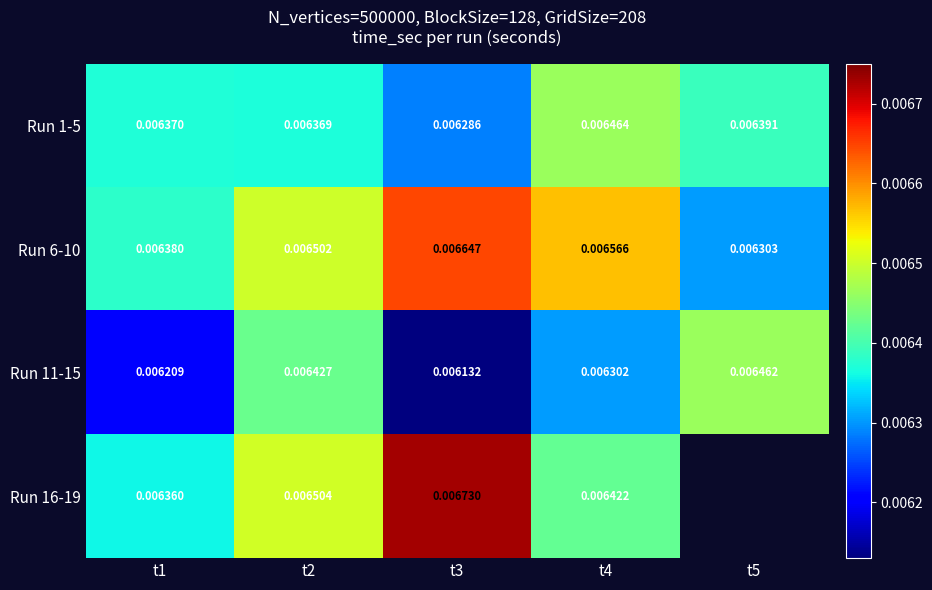

At how many categories does at least one series exceed 0?

5